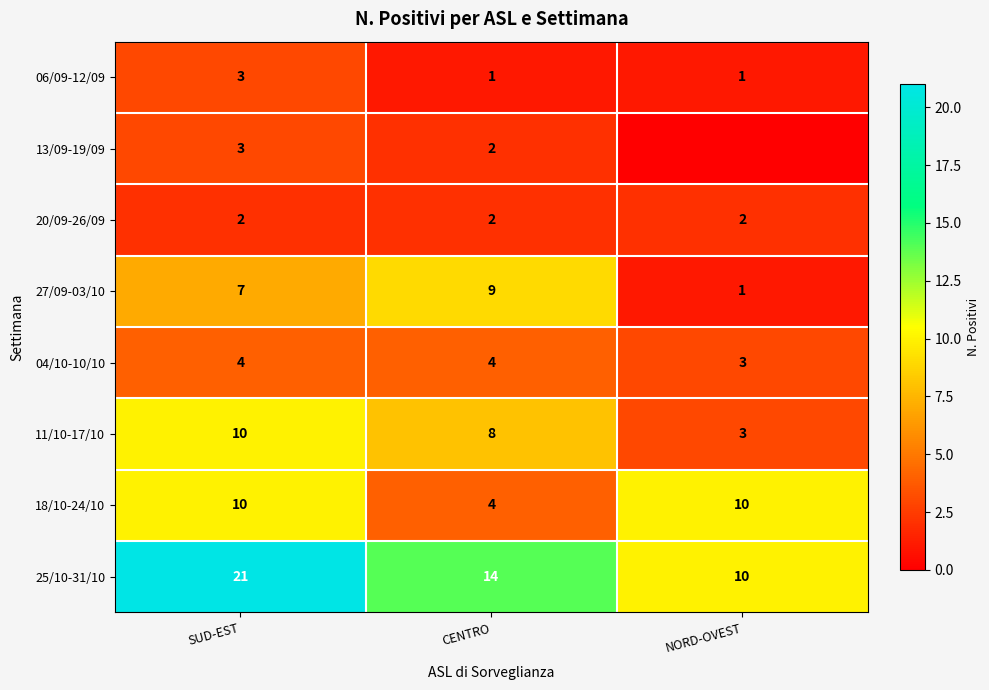

List the labels in order of 25/10-31/10 value, largest first.

SUD-EST, CENTRO, NORD-OVEST